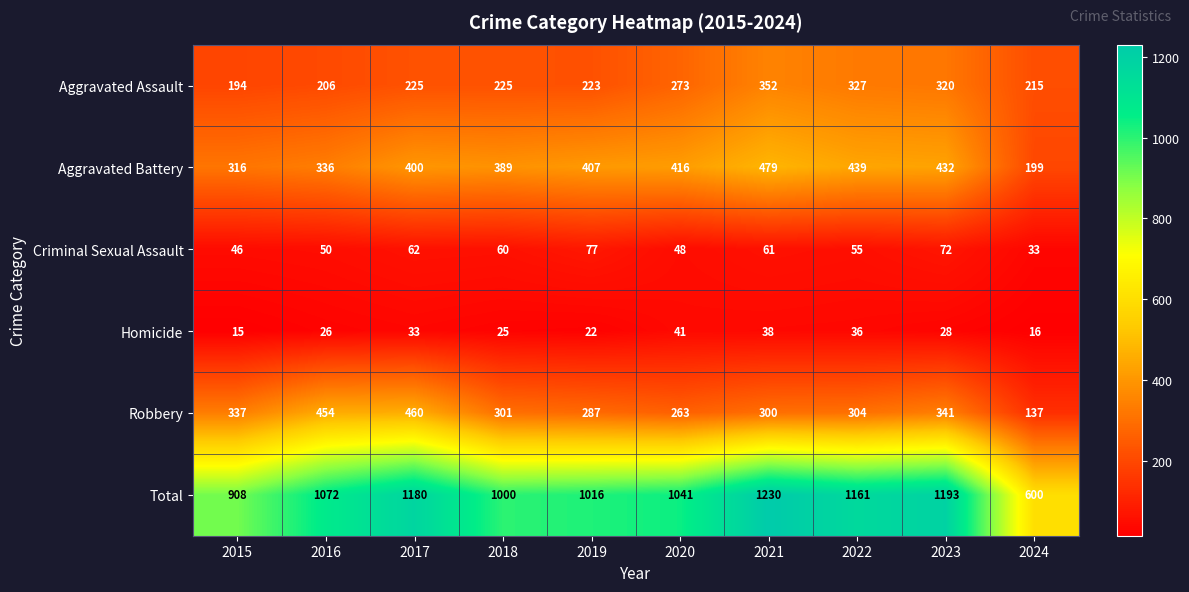

How many data points in Criminal Sexual Assault are less than 60?

5